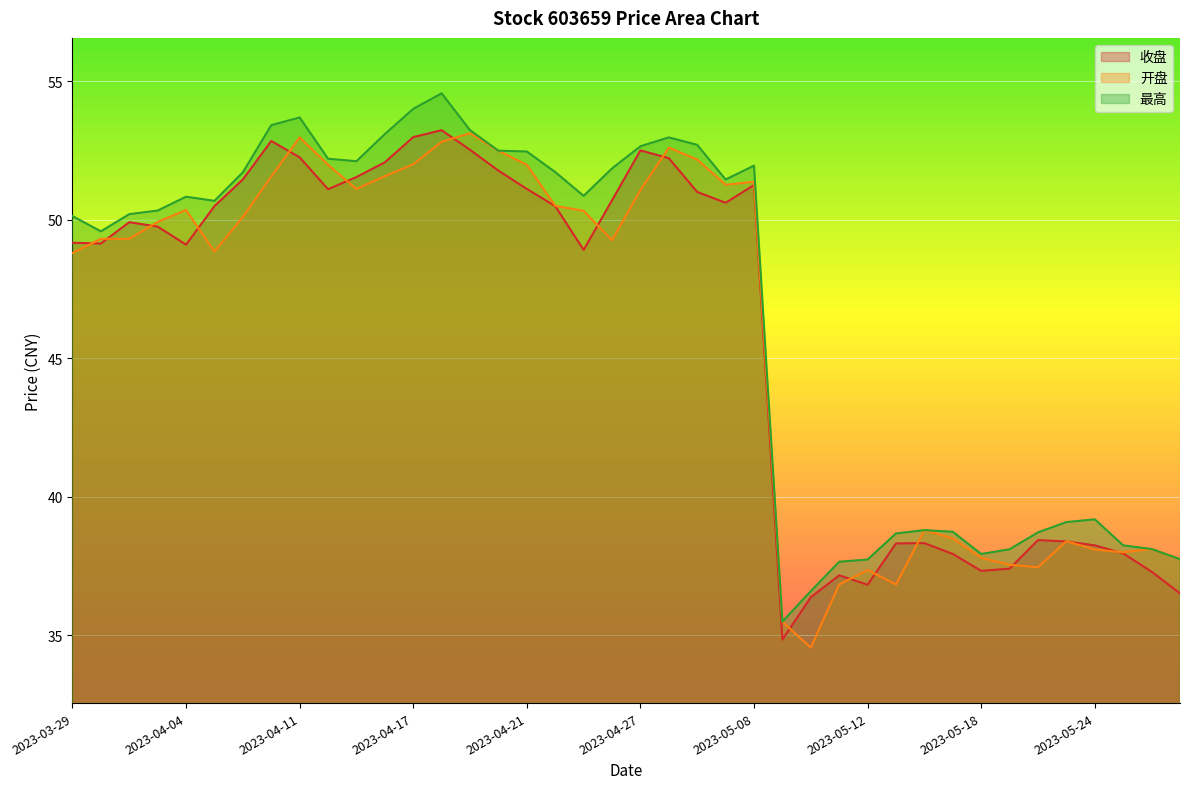

Count the number of data series in this chart.

3